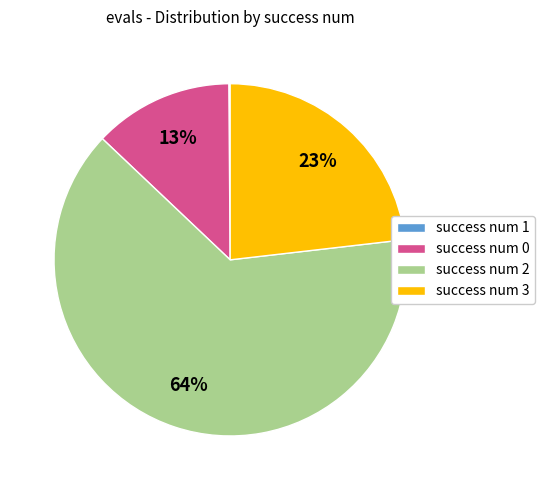

Which has a higher value, success num 3 or success num 0?

success num 3